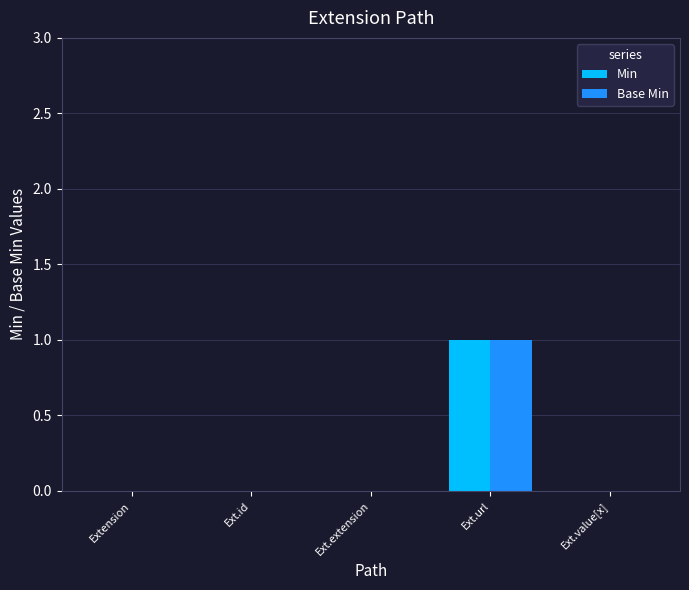

How many data points does each series have?

5